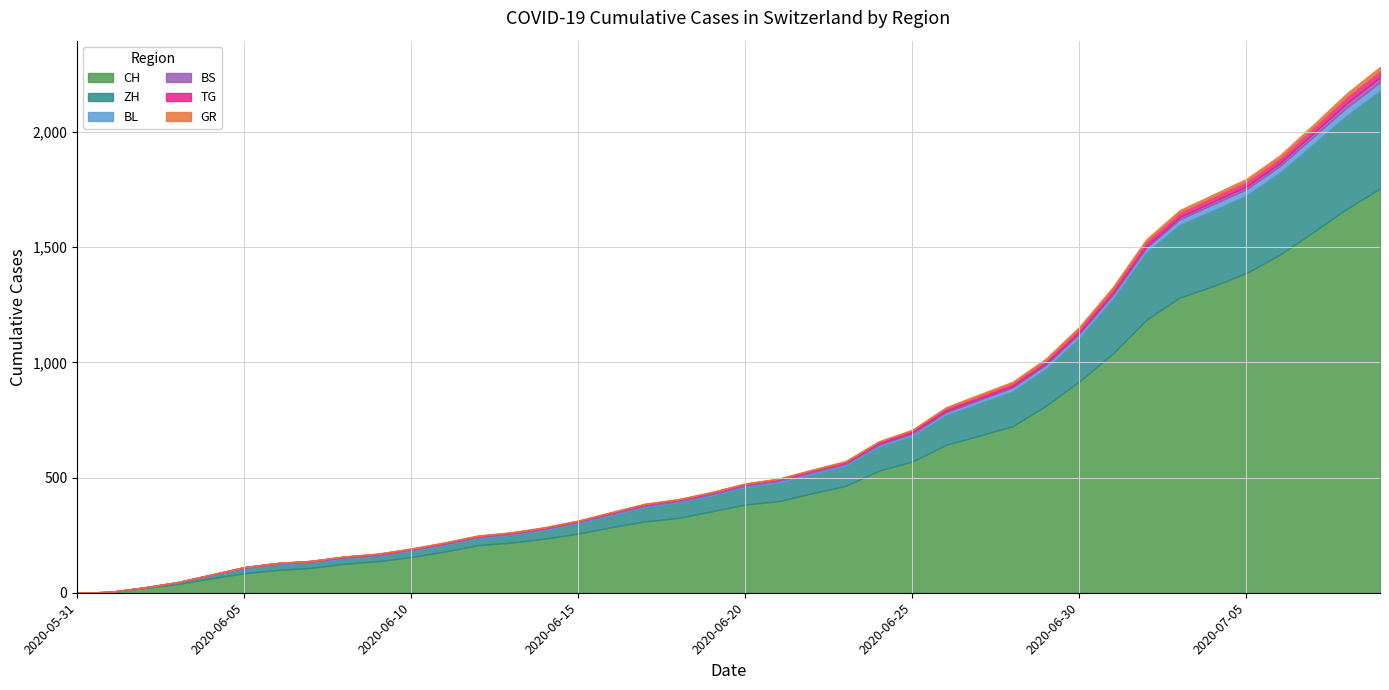

At which category is the sum across all series the highest?

2020-07-09